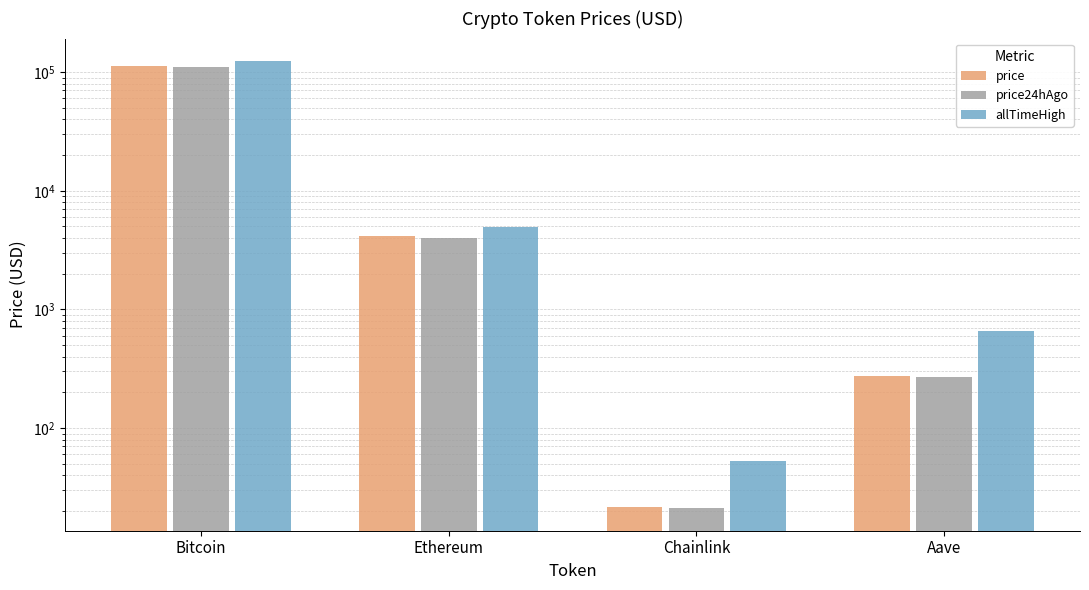

The price series shows 275.3 at Aave. True or false?

True